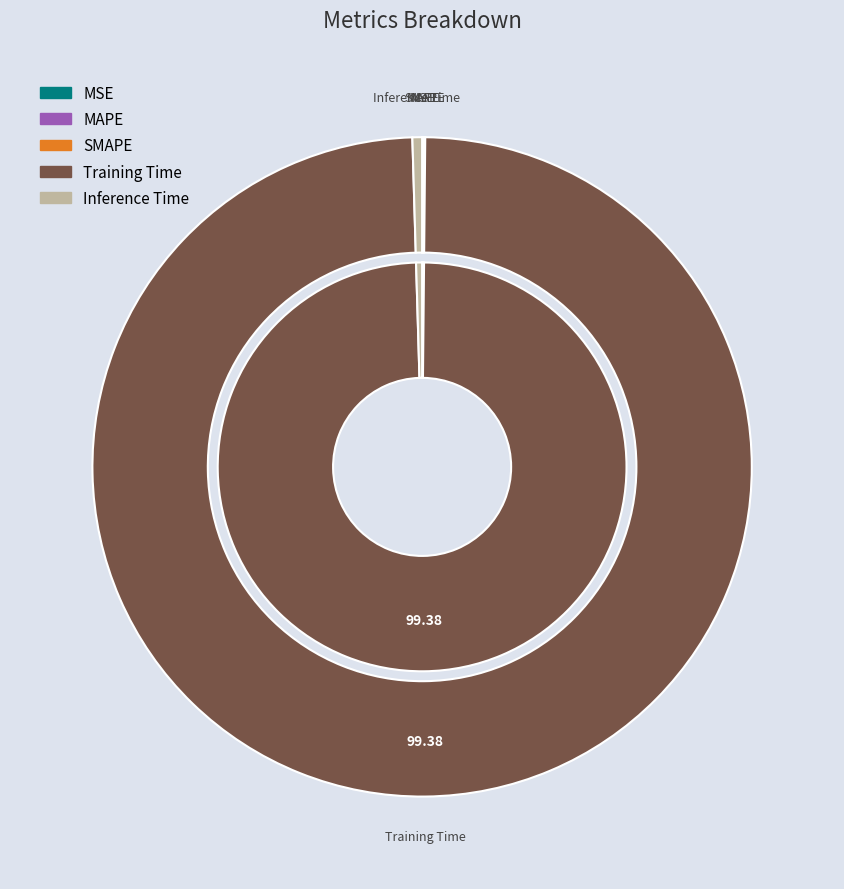

True or false: SMAPE accounts for 13% of the total.

False